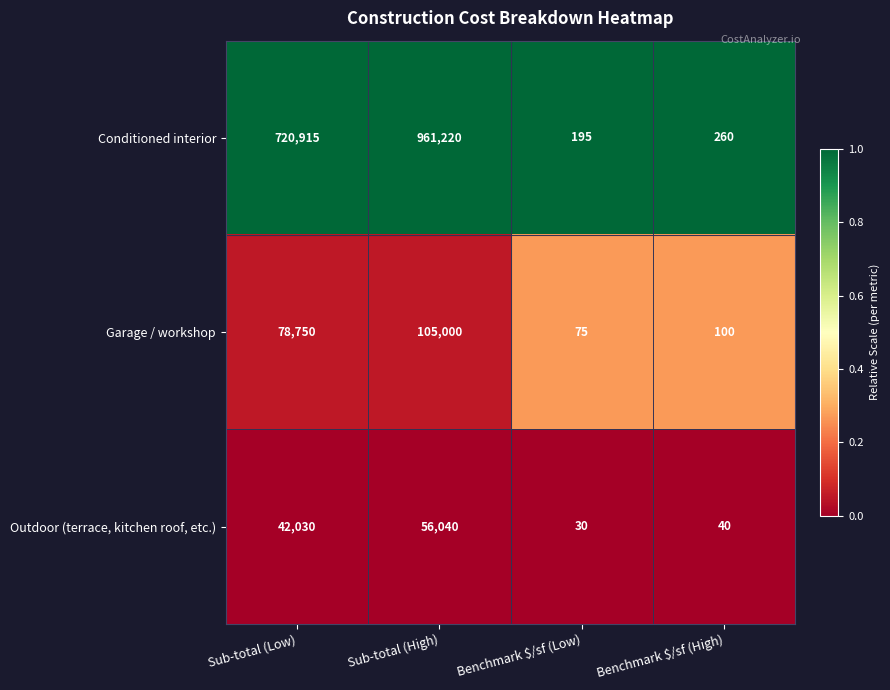

Reading right to left, list all the values displayed in this chart.

Conditioned interior: 260	195	961220	720915
Garage / workshop: 100	75	105000	78750
Outdoor (terrace, kitchen roof, etc.): 40	30	56040	42030